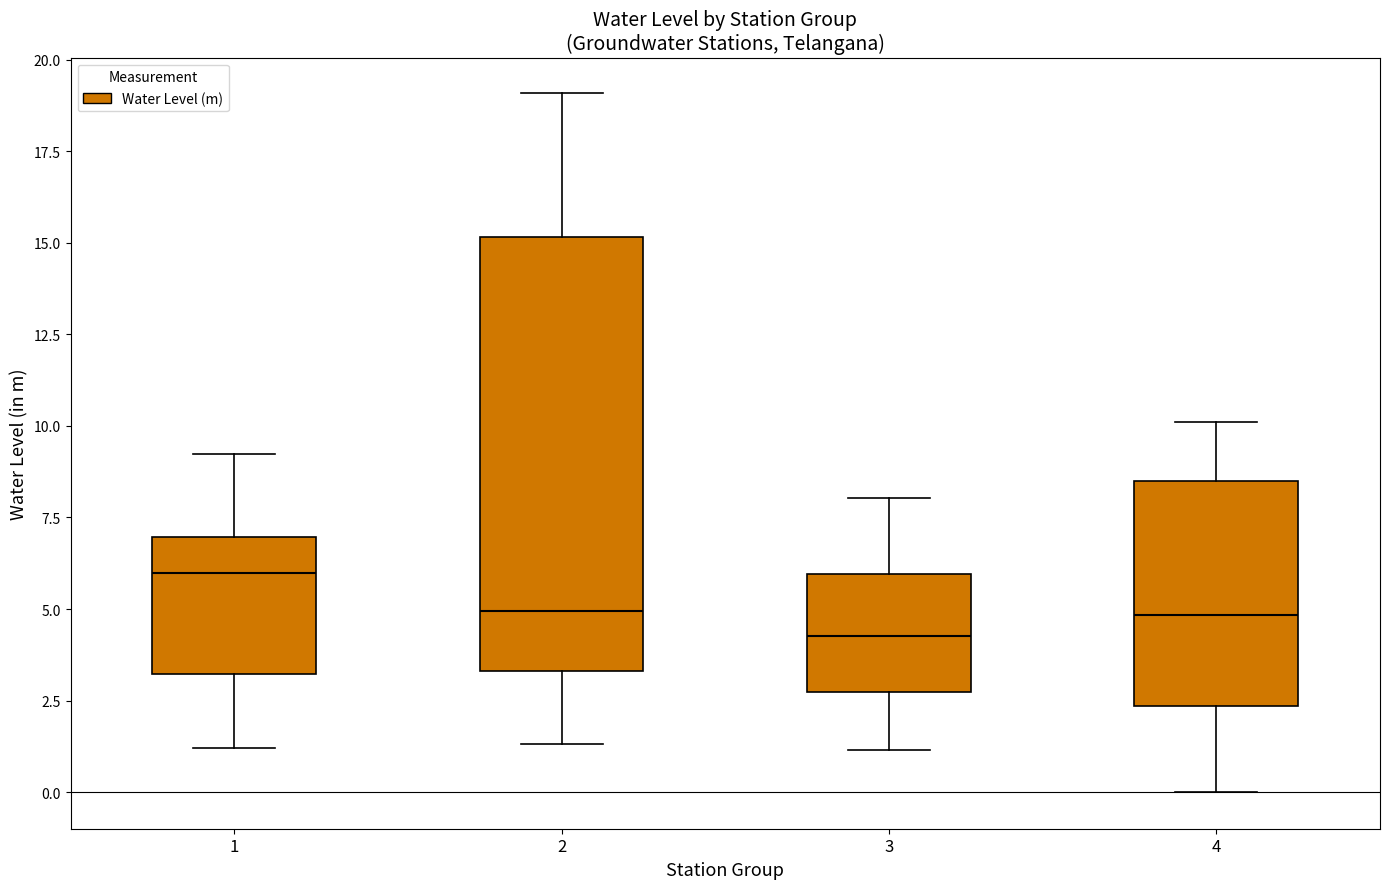

Where is the upper edge of the box at x = 1 on the y-axis? The values are not printed on the chart, so give them approximately, as read against the axis.

7.0